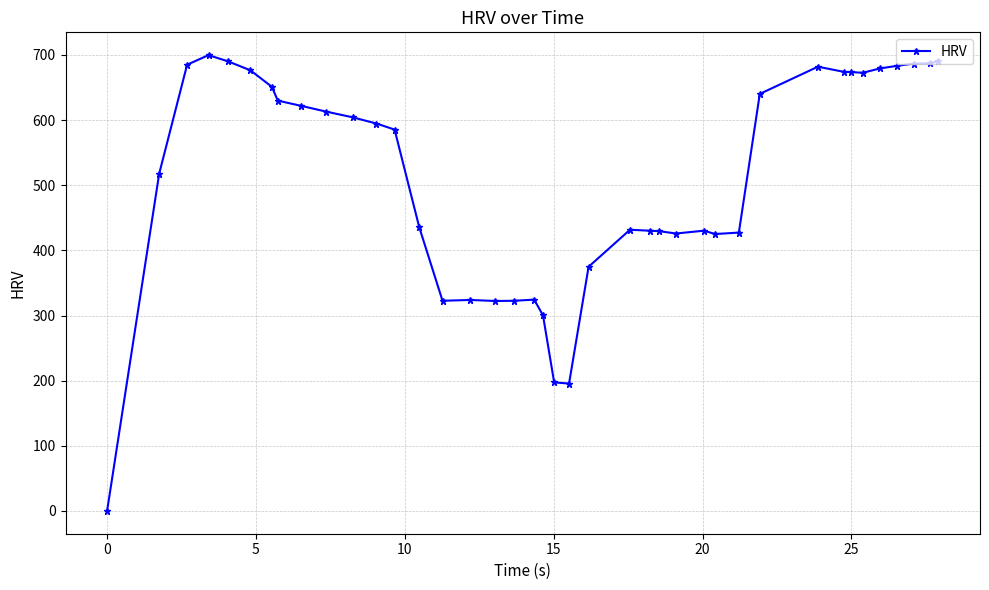

What is the greatest value displayed?

699.7